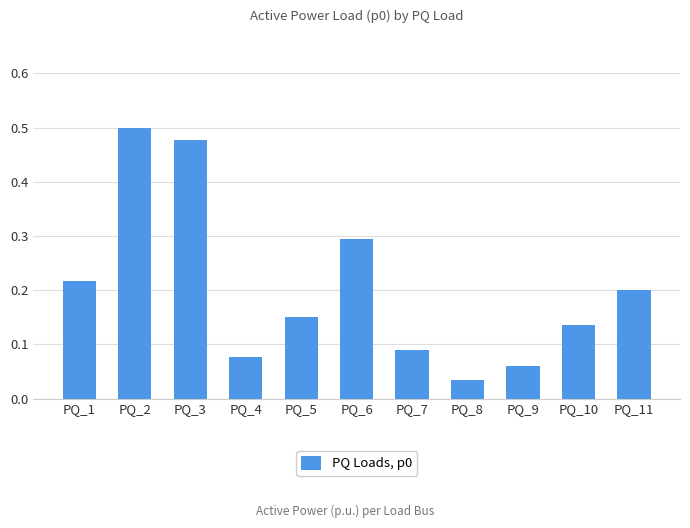

What is the difference between the maximum and second lowest values?

0.4